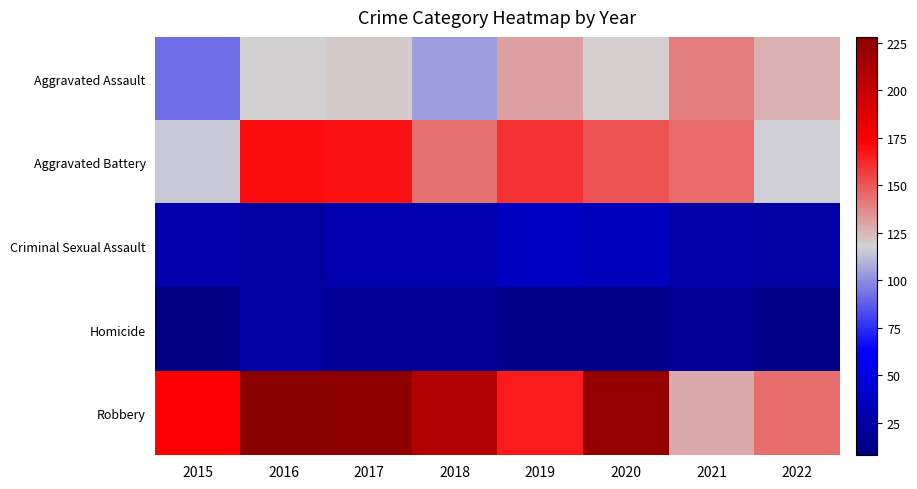

Reading right to left, what are all the values shown in this chart?

Aggravated Assault: 2022=127	2021=140	2020=119	2019=131	2018=104	2017=120	2016=118	2015=92
Aggravated Battery: 2022=117	2021=145	2020=151	2019=160	2018=143	2017=168	2016=169	2015=115
Criminal Sexual Assault: 2022=25	2021=27	2020=35	2019=38	2018=29	2017=29	2016=22	2015=28
Homicide: 2022=13	2021=19	2020=13	2019=13	2018=20	2017=20	2016=24	2015=8
Robbery: 2022=144	2021=129	2020=223	2019=166	2018=209	2017=226	2016=228	2015=173